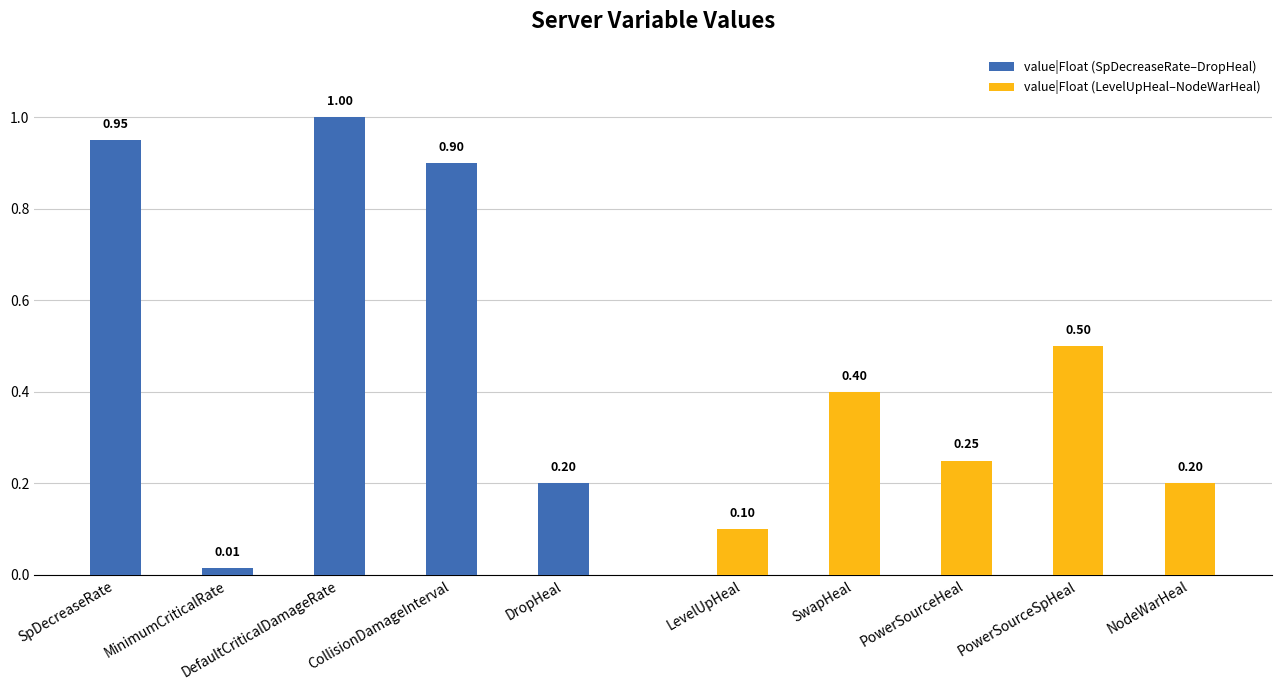

What is the label of the 4th bar from the left?

CollisionDamageInterval